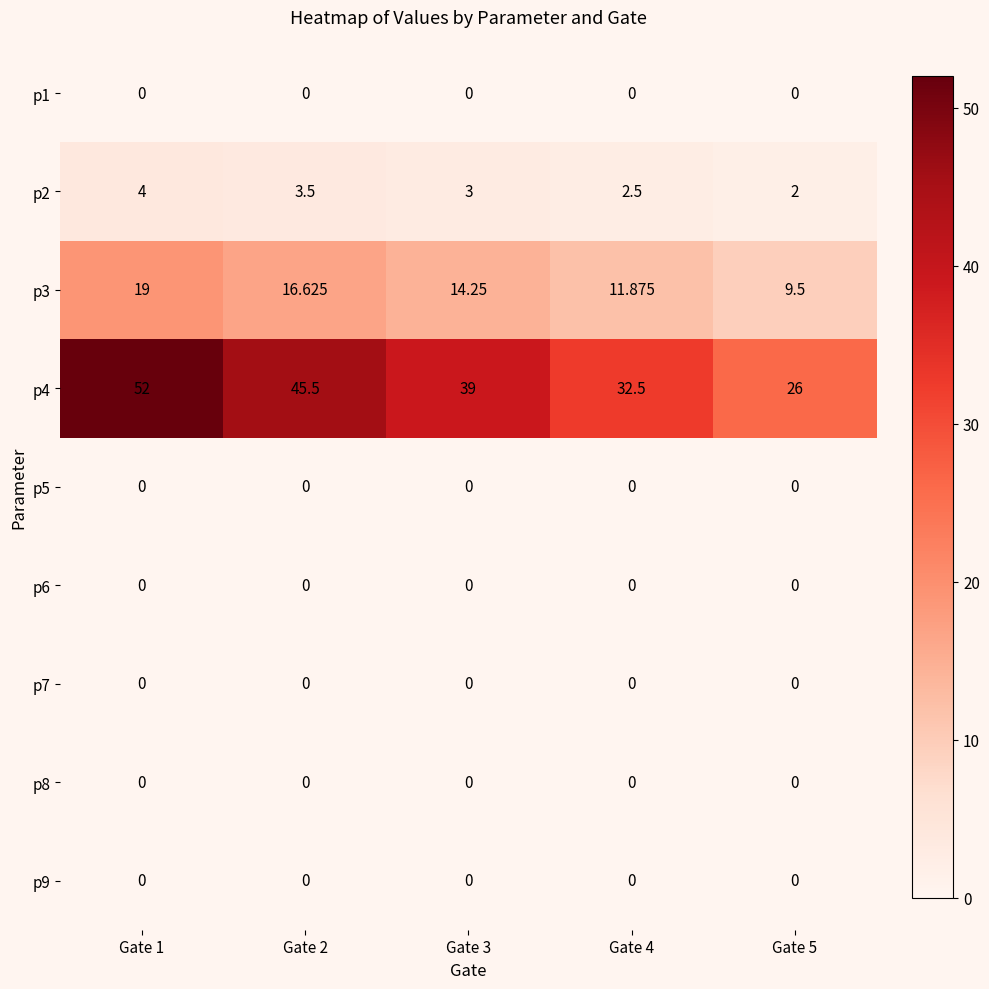

Between Gate 4 and Gate 5, which series saw the biggest shift?

p4